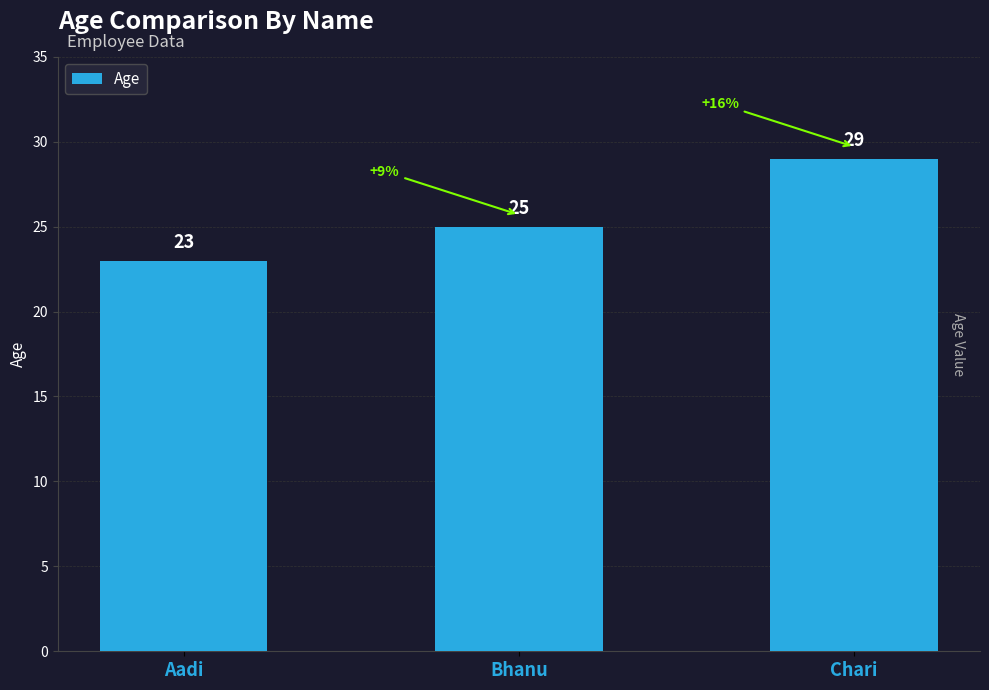

List the labels in order of value, largest first.

Chari, Bhanu, Aadi